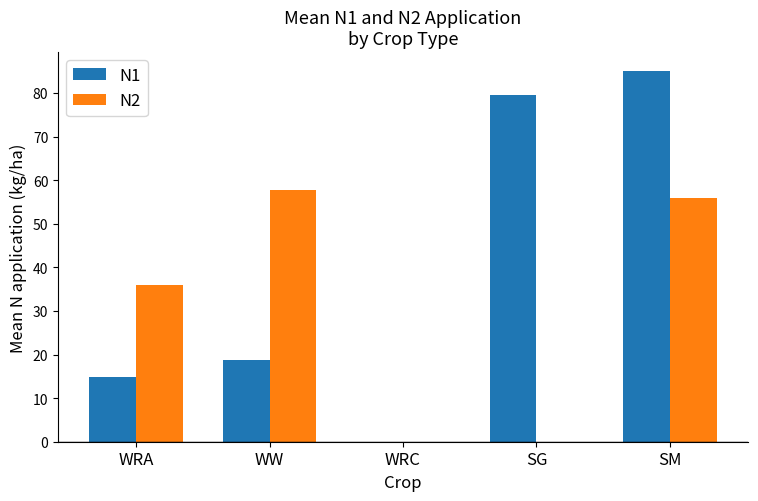

At which label is N1 closest to 42?

WW